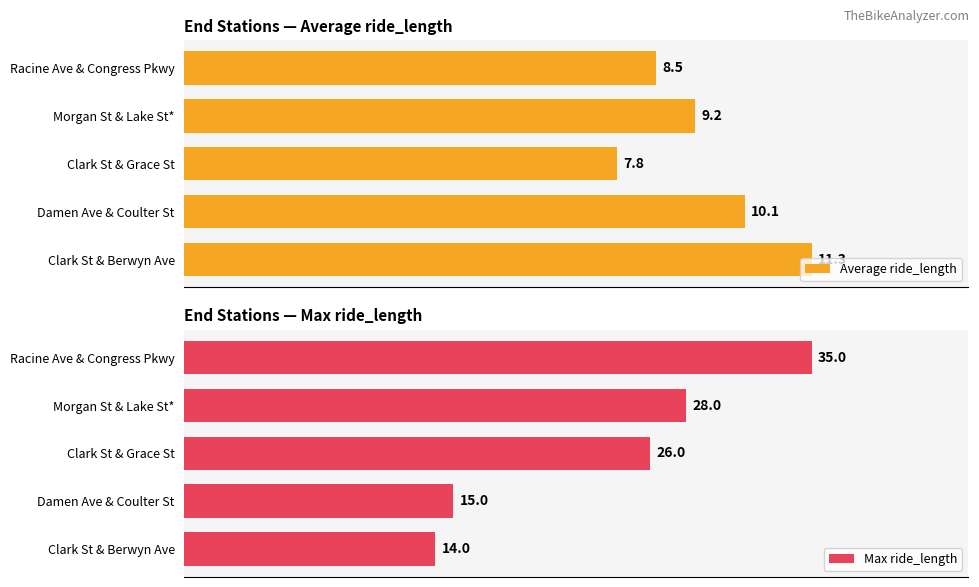

How many series are shown in this chart?

2